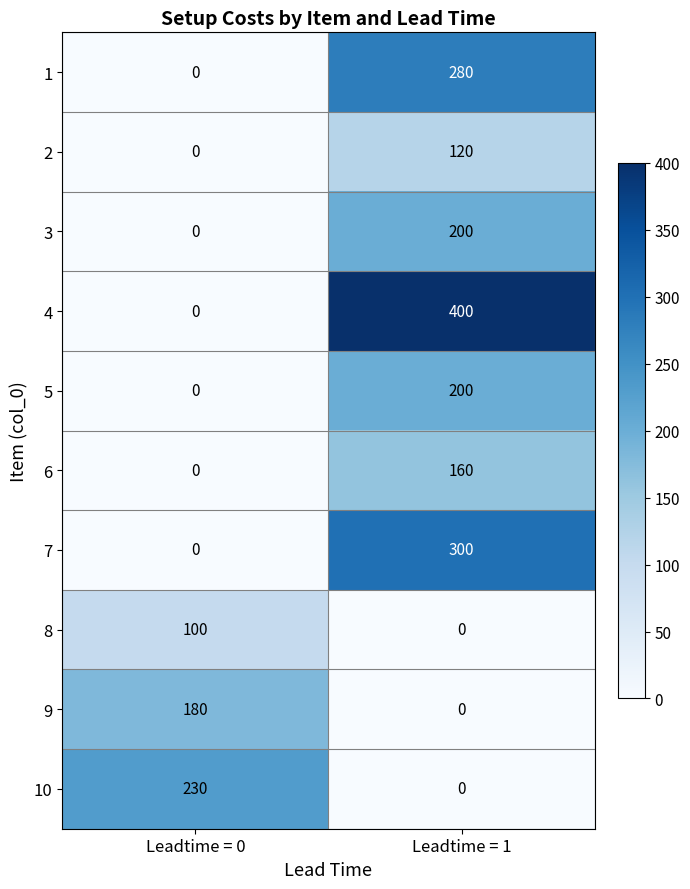

Which series has the widest spread of values?

4